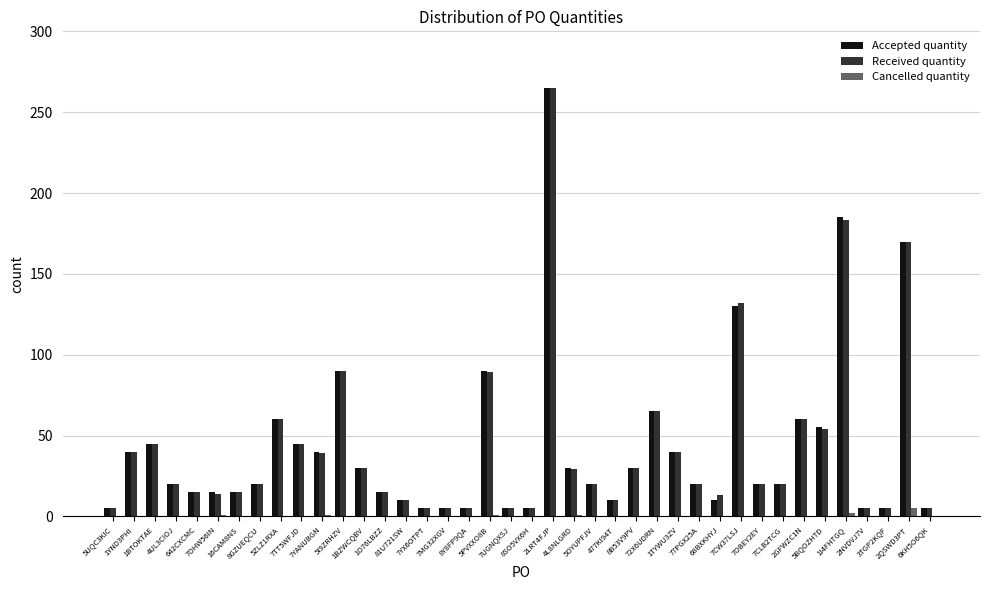

What is the greatest value displayed?

265